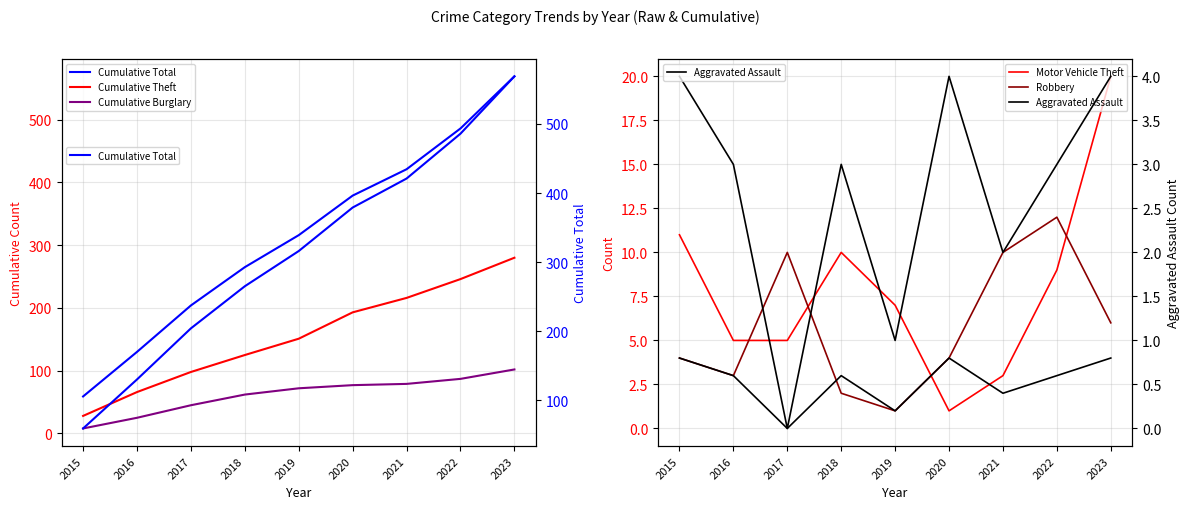

Is it true that Robbery equals 6 at 2023?

True